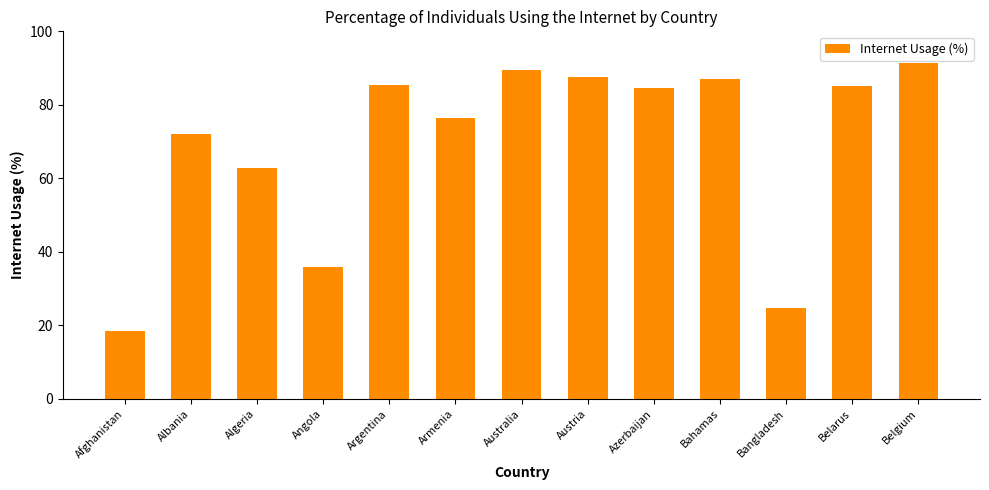

What is the minimum value shown in the chart?

18.4